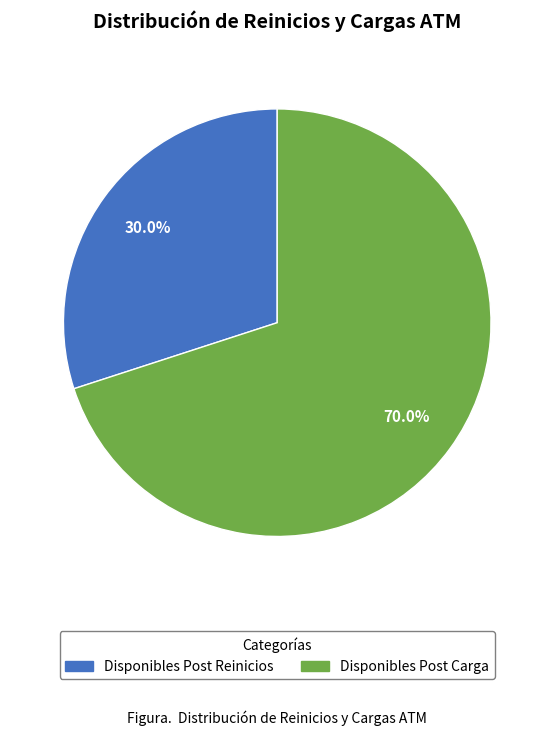

Count the number of slices in the pie.

2